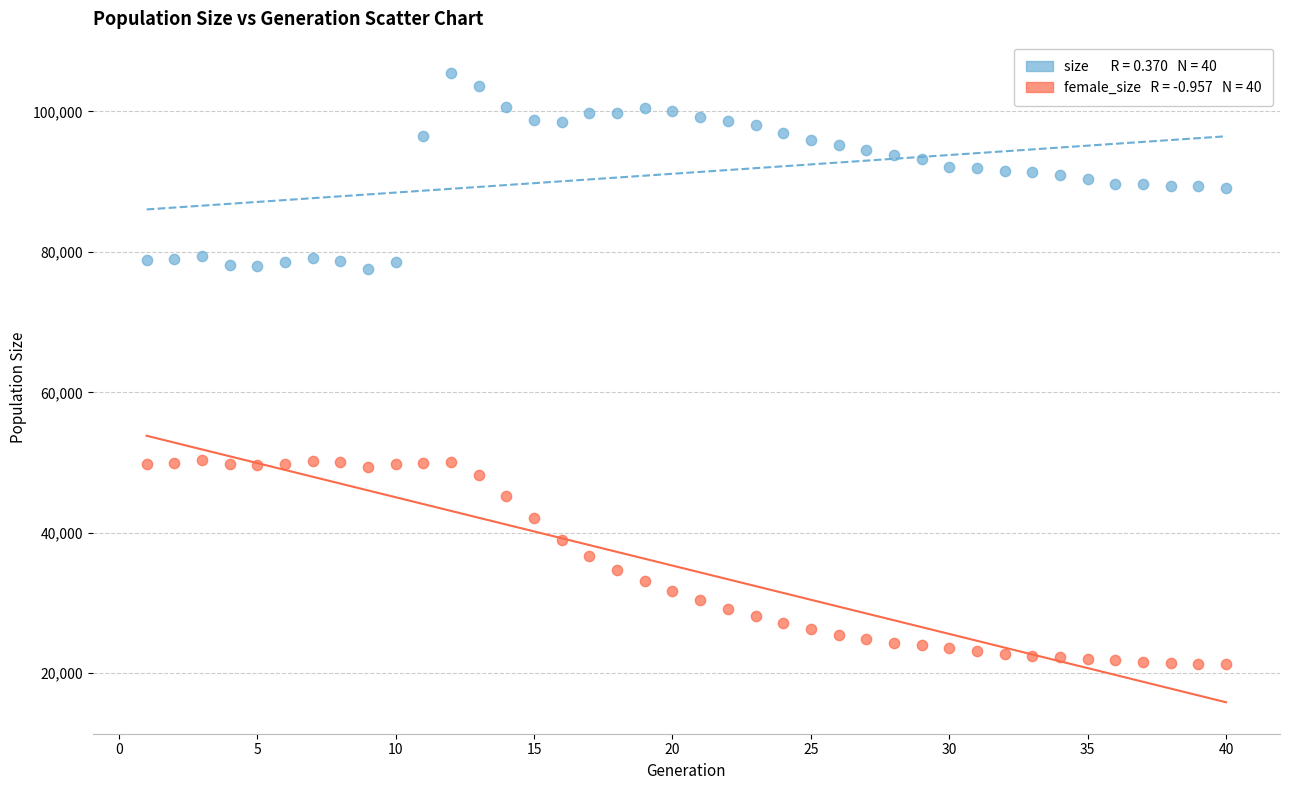

Across all data points, what is the range of X values (max minus min)?

39